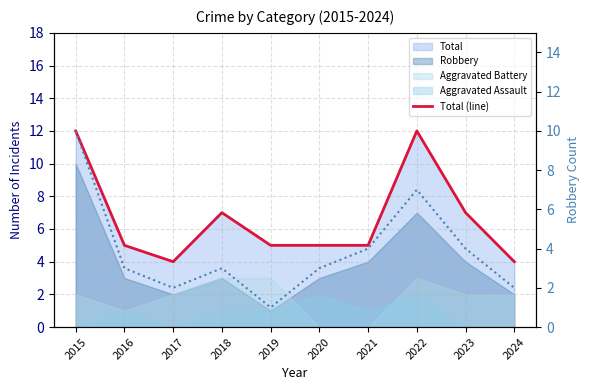

The value of Total (line) at 2021 is 5. True or false?

True